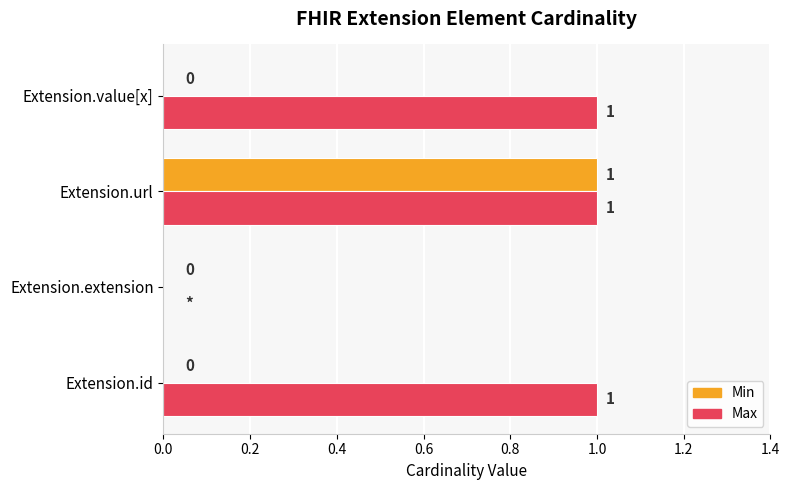

How many values in Min are above zero?

1